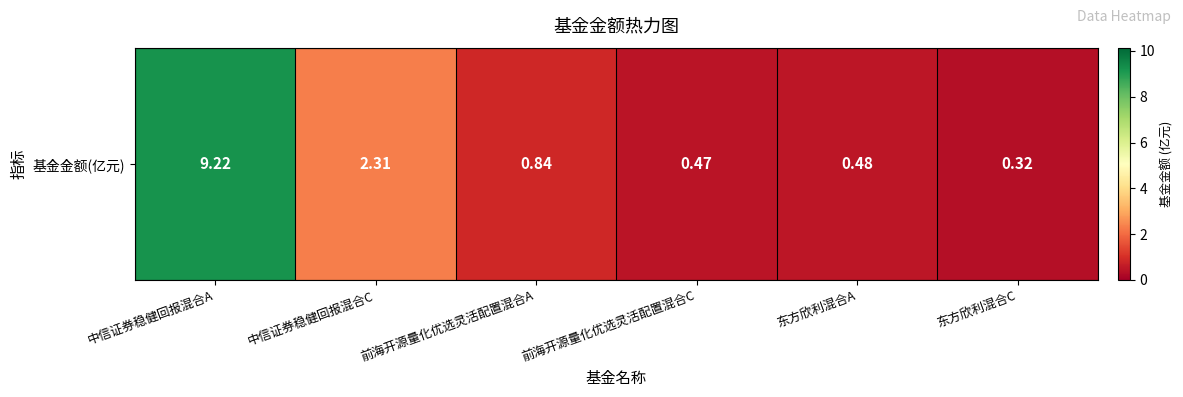

Reading right to left, extract all data points from this chart.

东方欣利混合C=0.3	东方欣利混合A=0.5	前海开源量化优选灵活配置混合C=0.5	前海开源量化优选灵活配置混合A=0.8	中信证券稳健回报混合C=2.3	中信证券稳健回报混合A=9.2